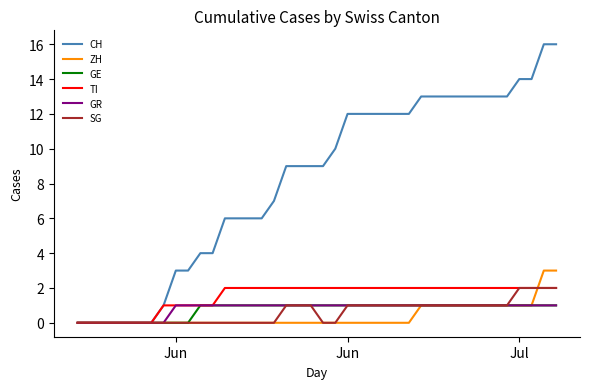

Which series has the largest total across all categories?

CH